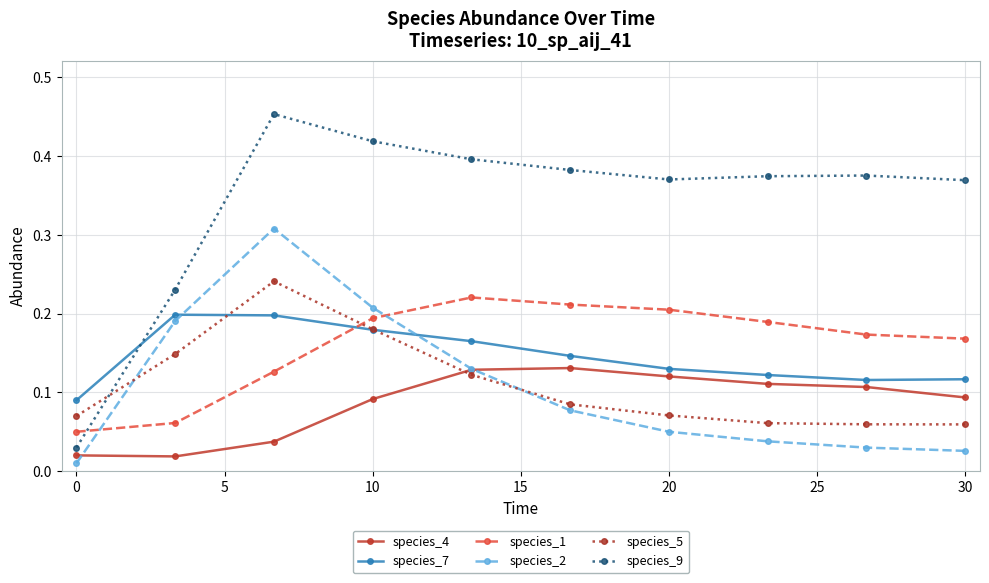

After their last crossing, which series has the higher values: species_7 or species_1?

species_1